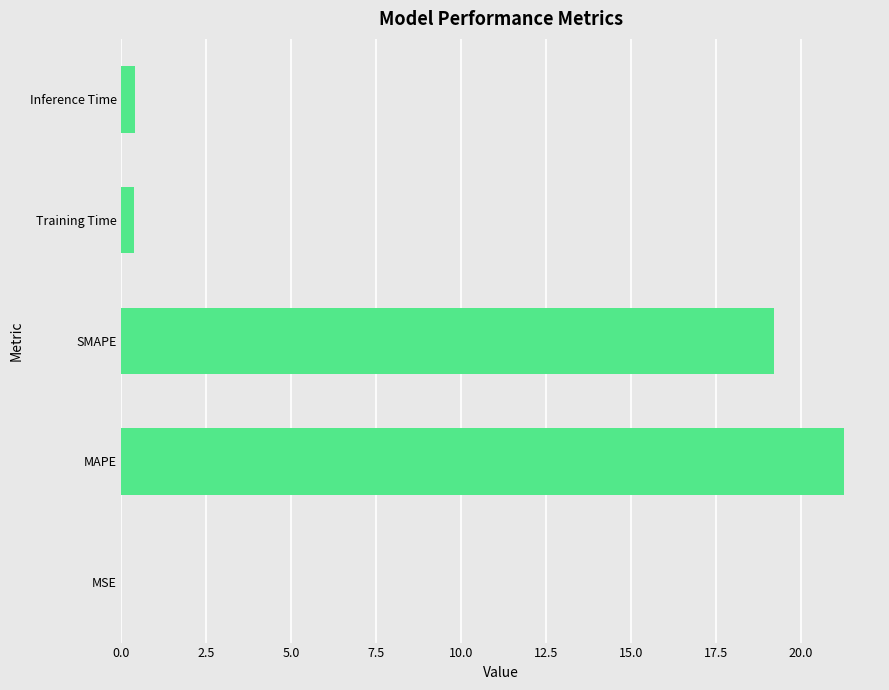

The chart shows a value of 0.0 at MSE. True or false?

True